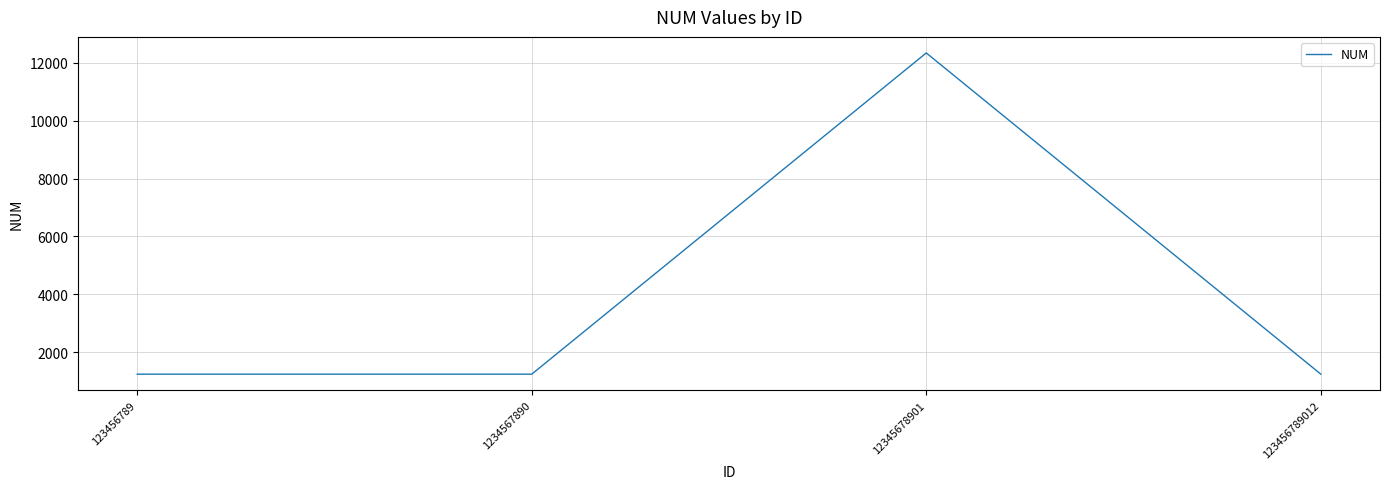

What is the sum of all values?

16047.6